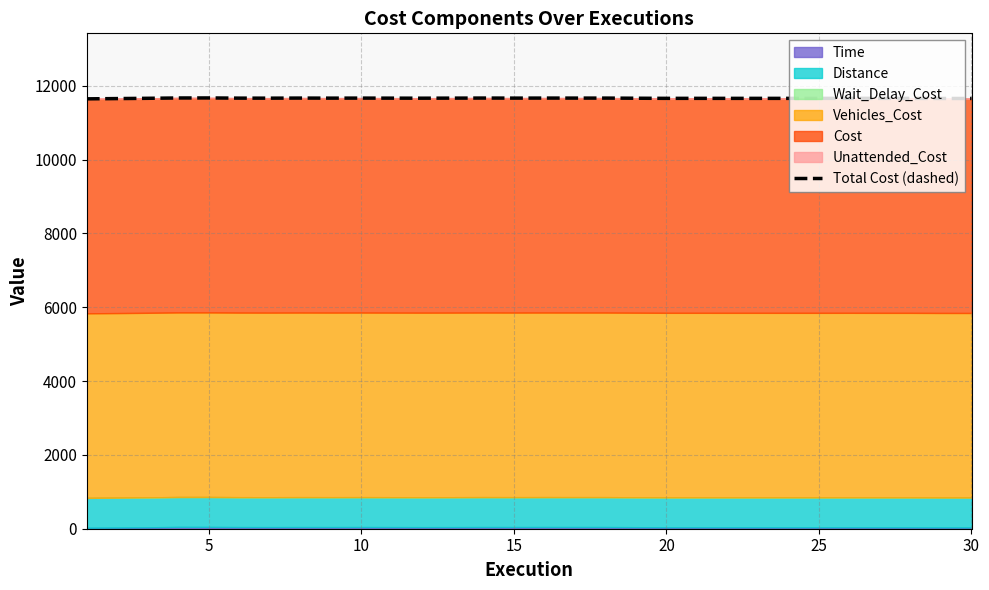

The value at 17 is 20429.9. True or false?

False